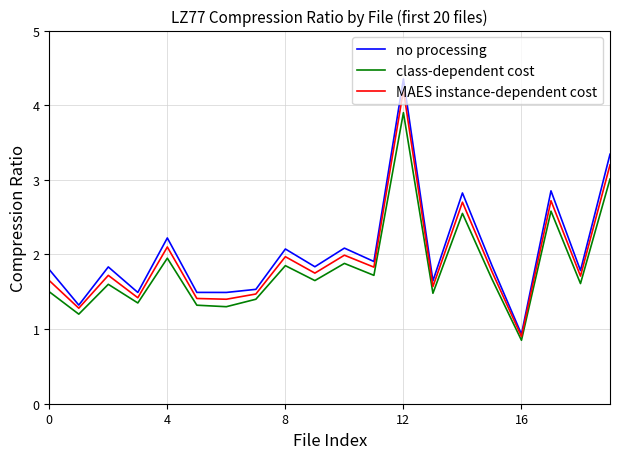

Which series has the largest range (max minus min)?

no processing